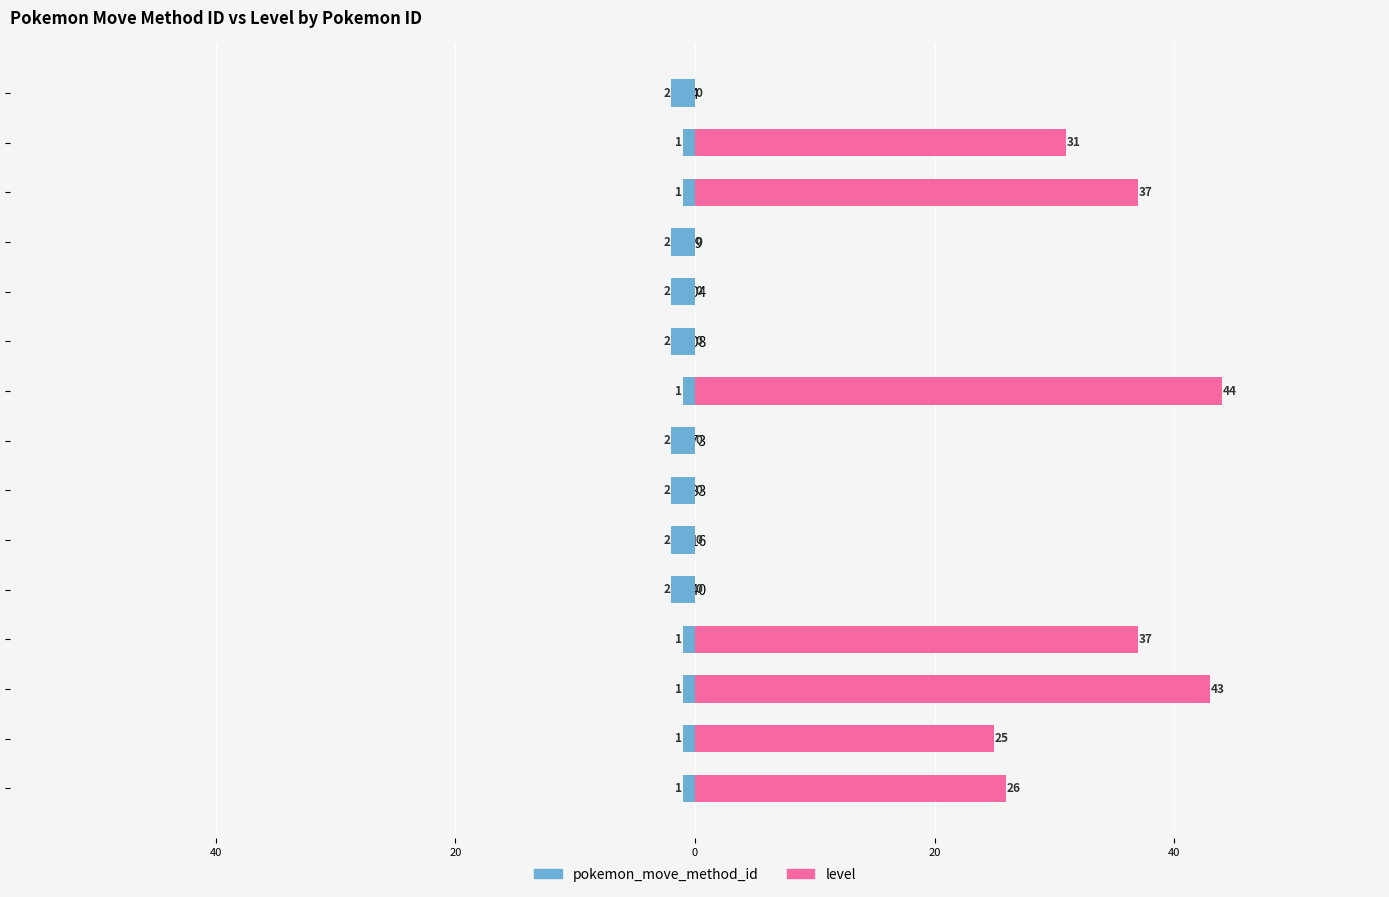

Is it true that pokemon_move_method_id equals -1 at 263?

True